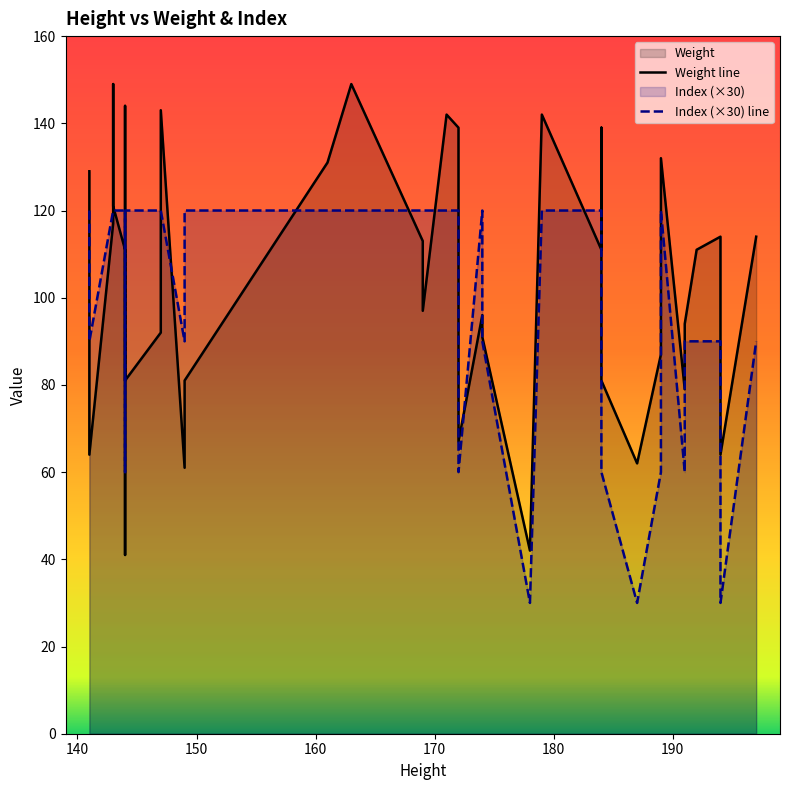

Does the chart have visible grid lines?

No